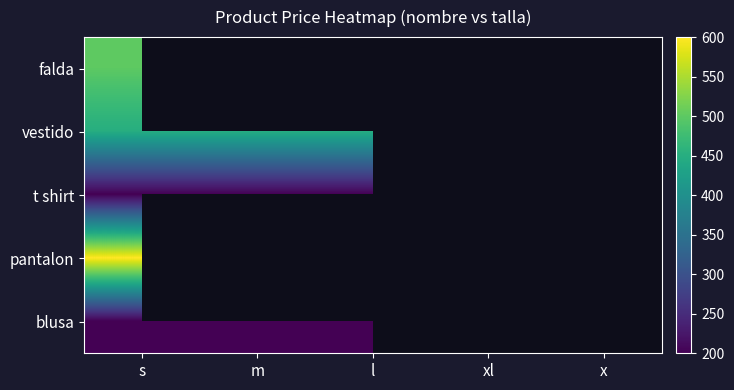

At which label is vestido closest to 450?

s